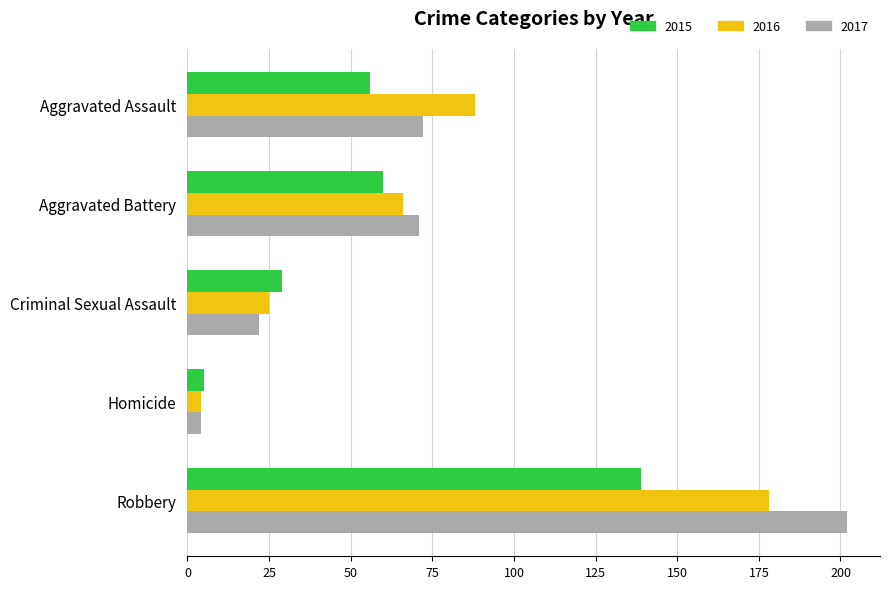

What value does the 2016 series have at Aggravated Battery?

66